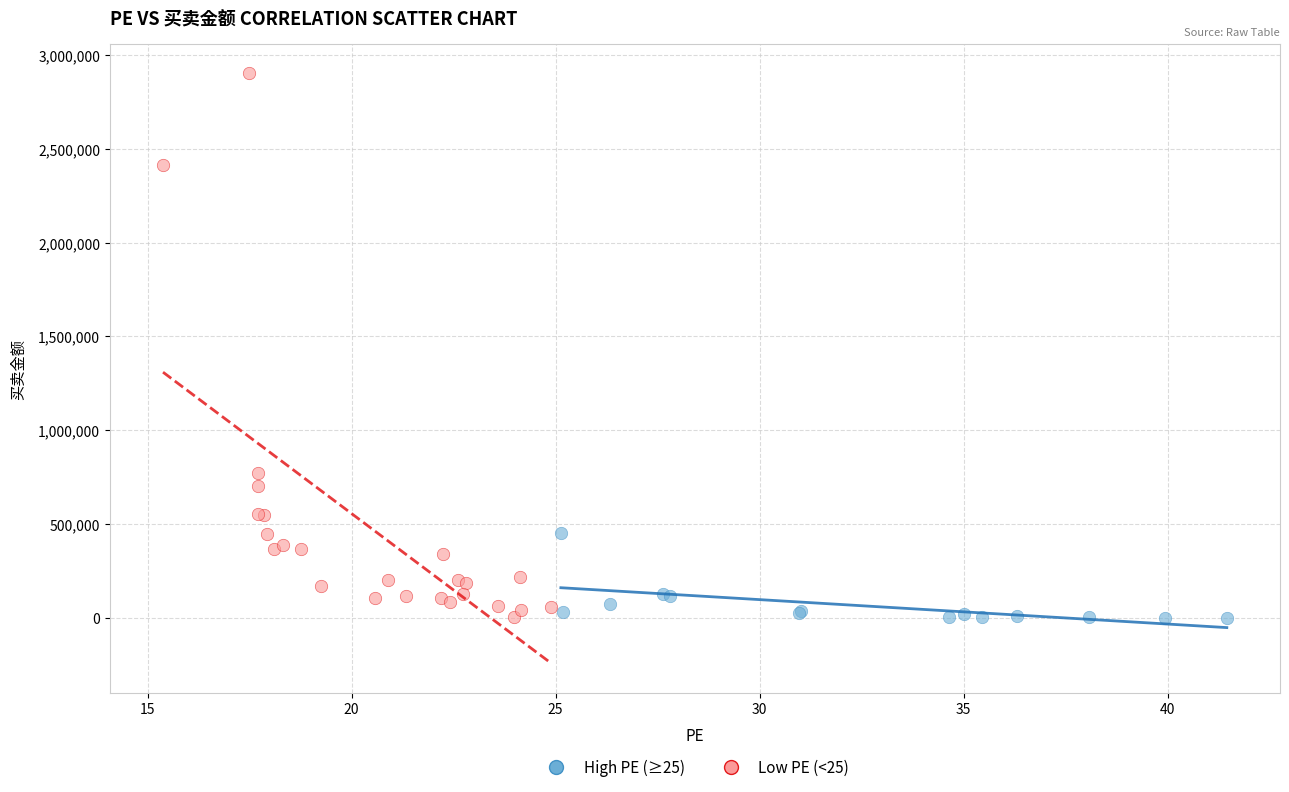

Which series has the widest spread of Y values?

Low PE (<25)